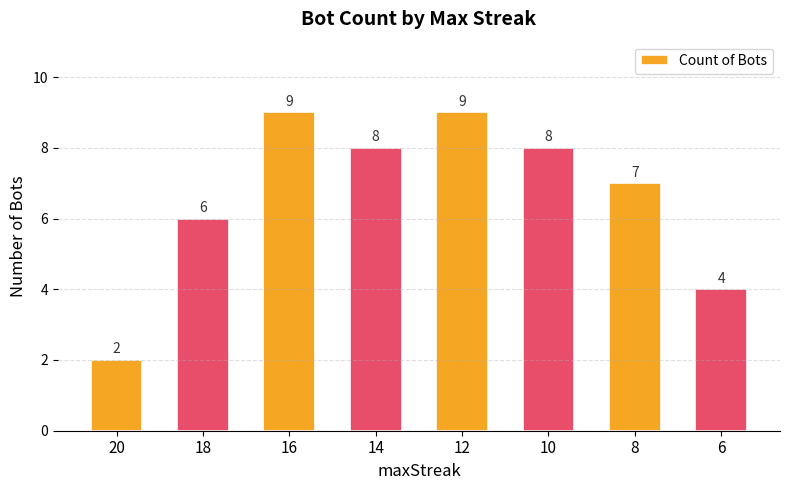

At which label does the data first exceed 8?

16